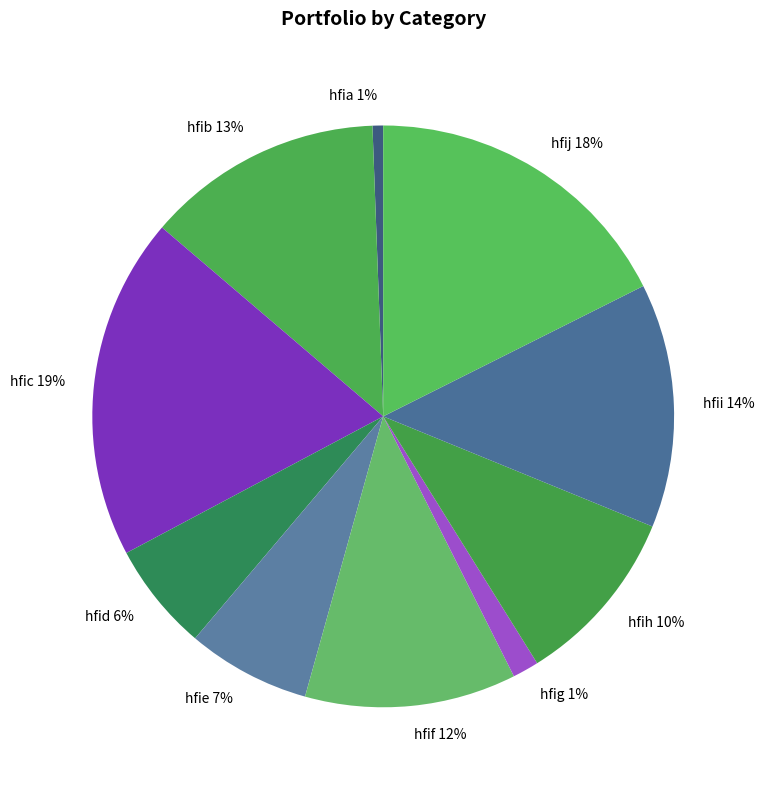

To the nearest percent, what is the difference between the hfia and hfif slice percentages?

11%